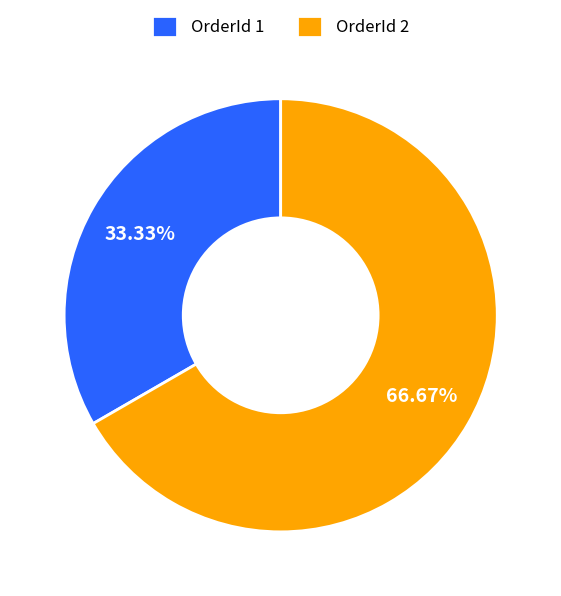

Is the sum of OrderId 2 and OrderId 1 greater than half?

Yes